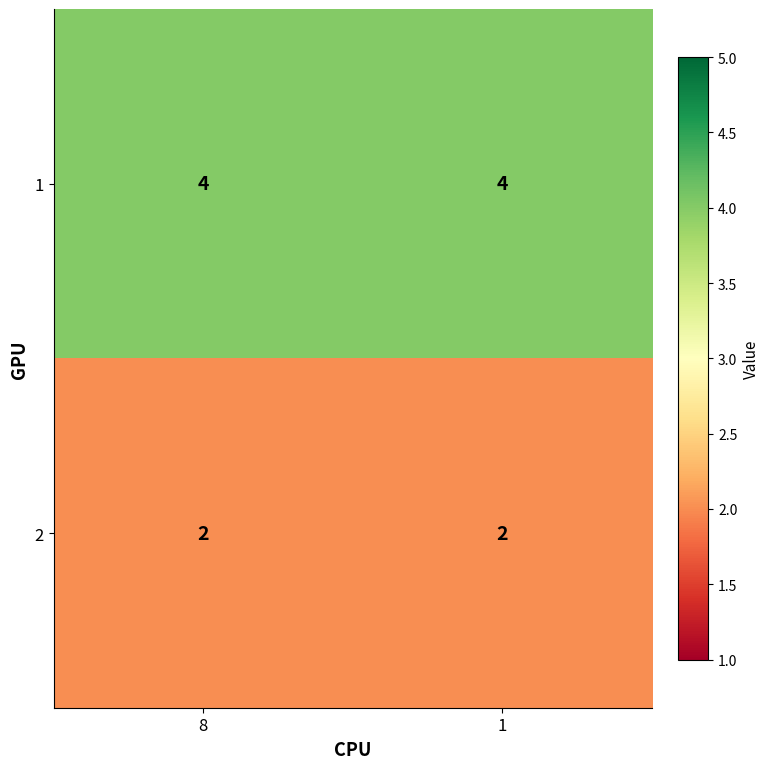

What is the minimum value shown in the chart?

2